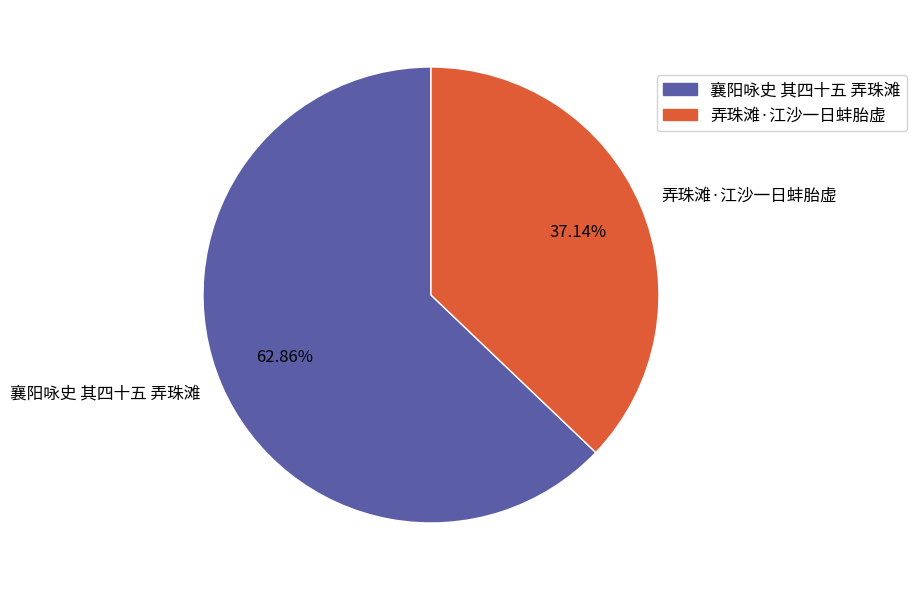

How much of the chart is everything except 弄珠滩·江沙一日蚌胎虚?

62.9%